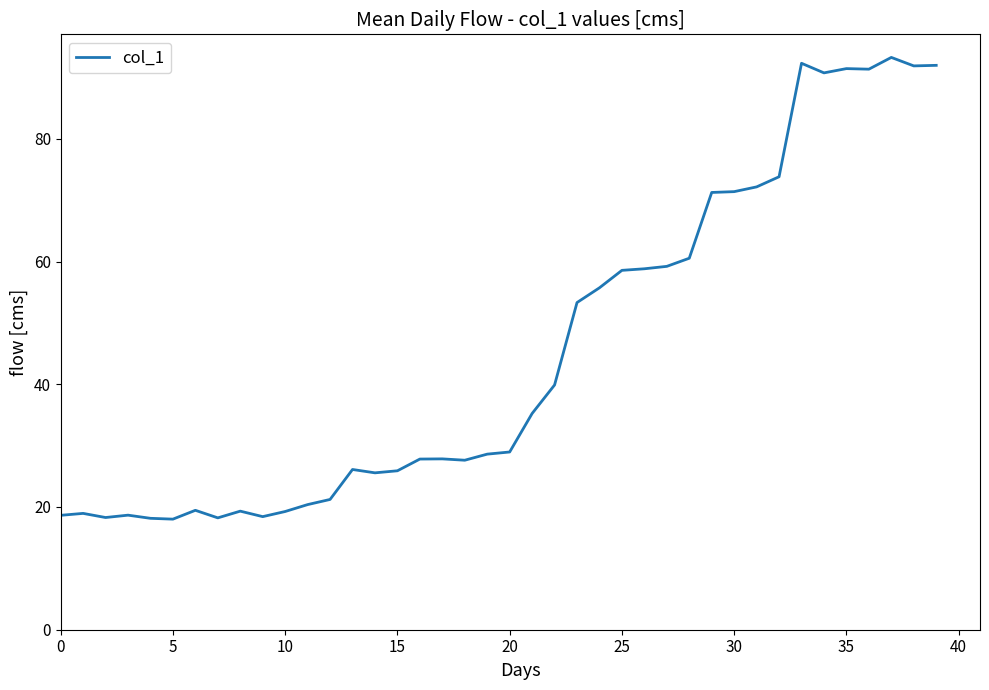

What is the smallest value displayed?

18.0